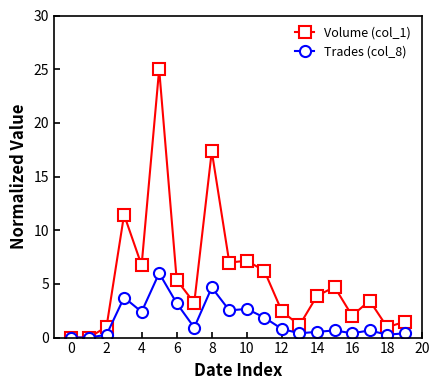

Which series has the largest total across all categories?

Volume (col_1)